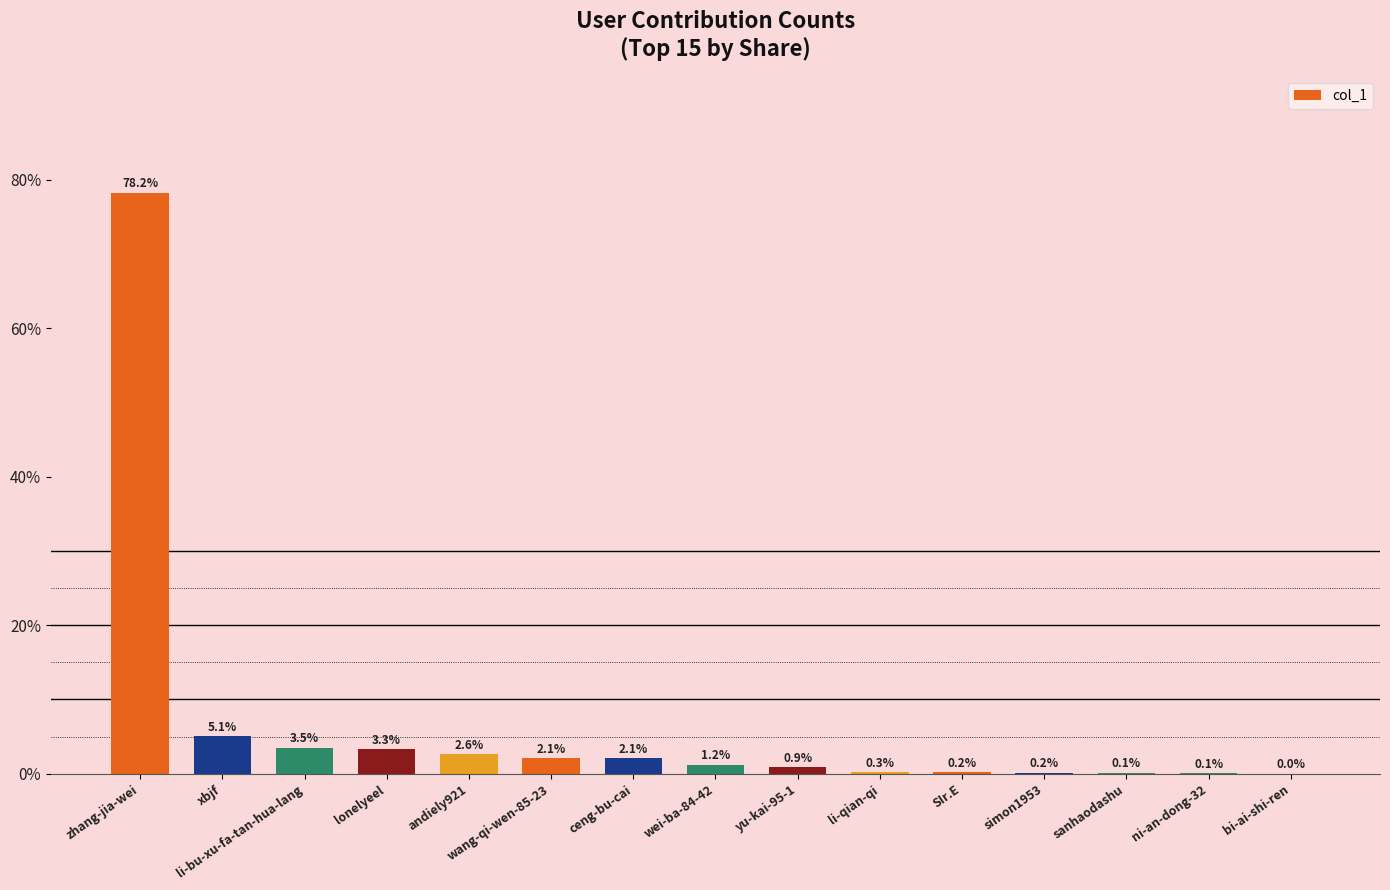

What is the change in value from lonelyeel to wang-qi-wen-85-23?

-1.2